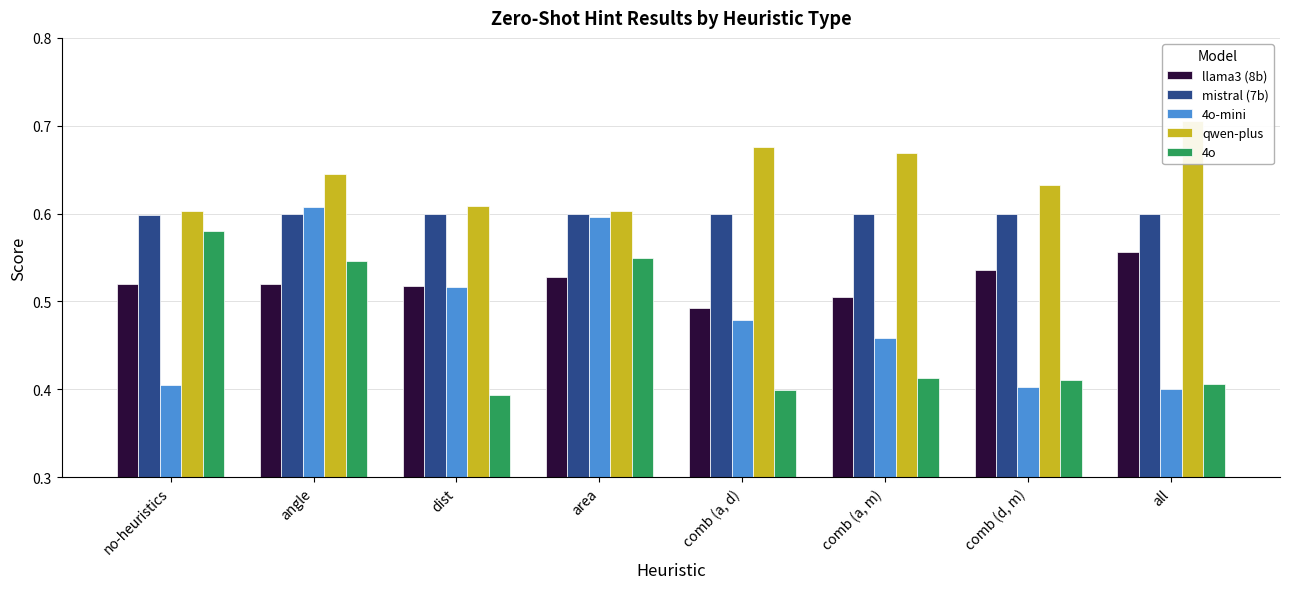

What is the total value across all series at comb (d, m)?

2.6